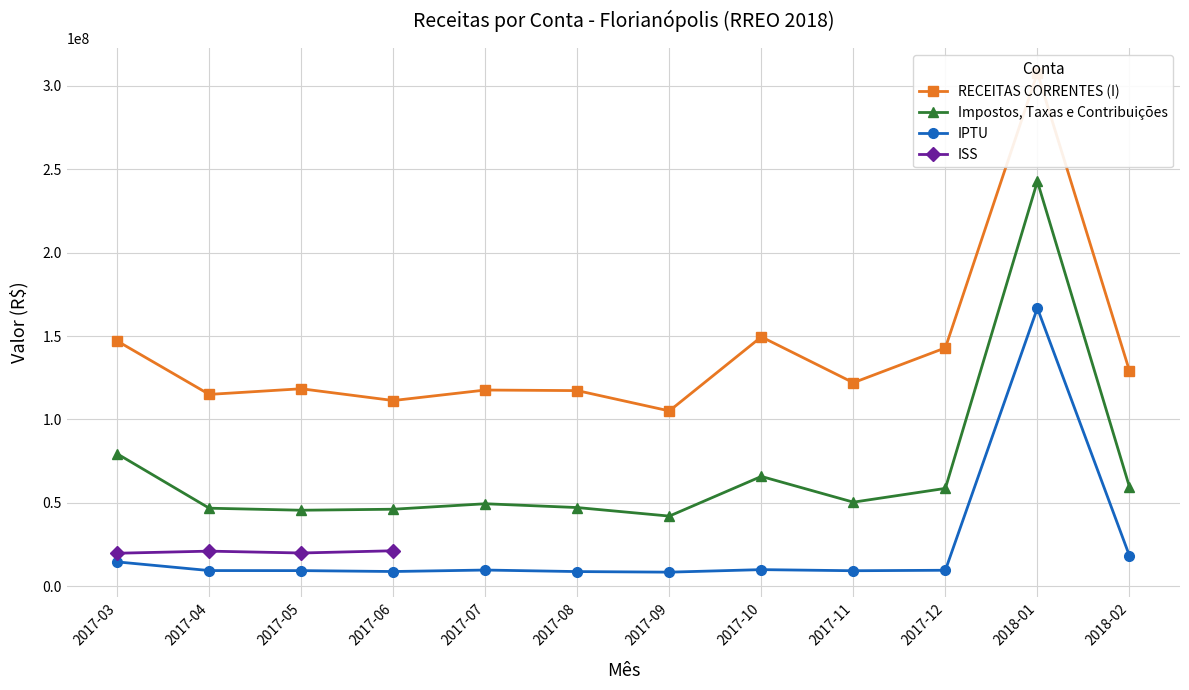

Which has a higher value, 2018-01 or 2017-11?

2018-01